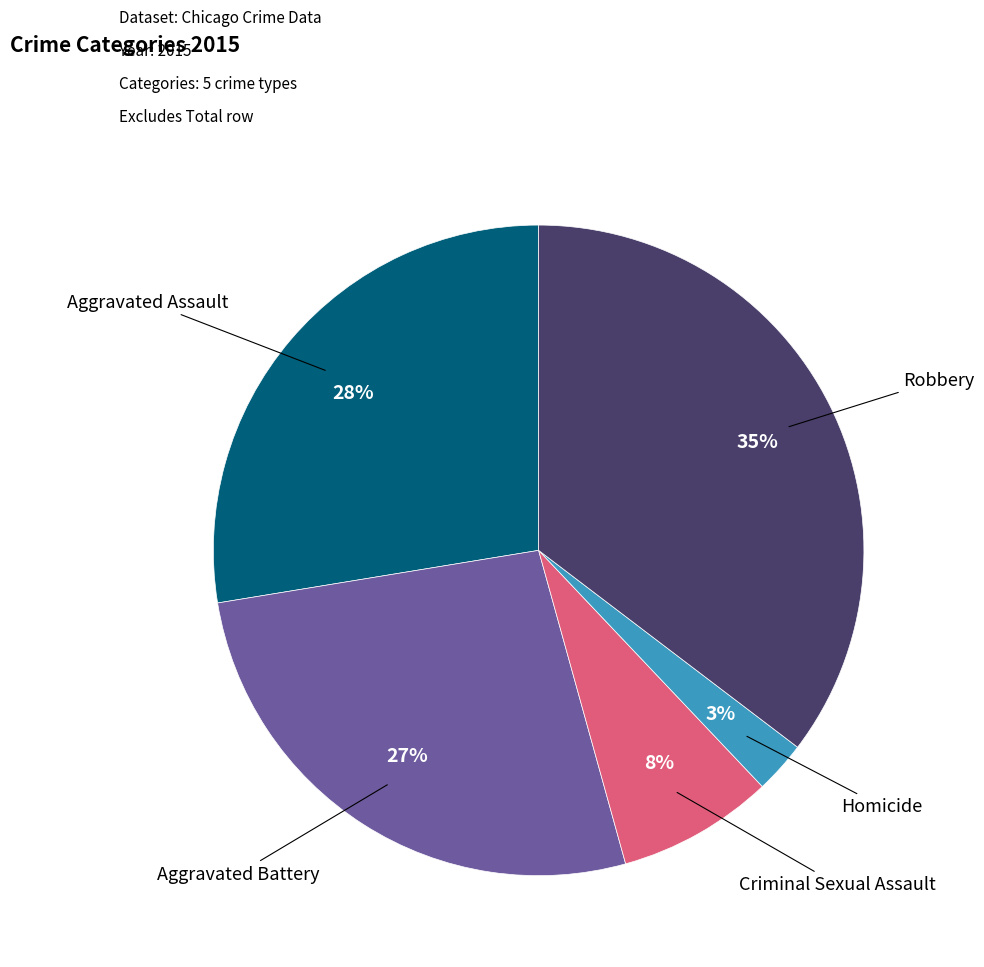

Is there a majority slice in this chart?

No